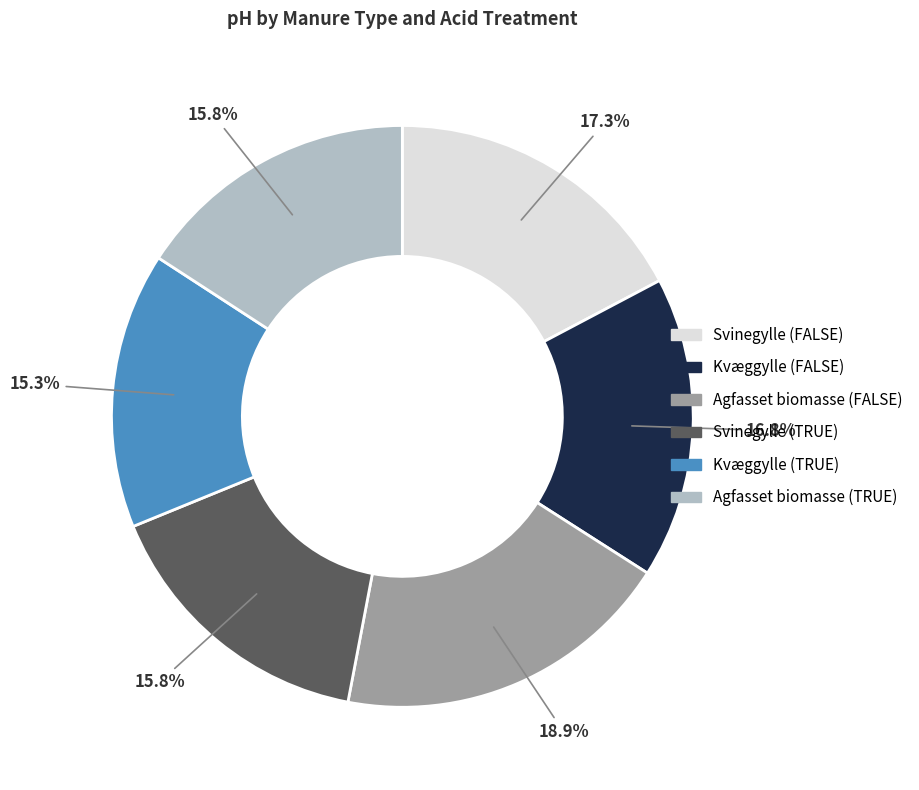

What portion of the pie excludes Svinegylle (FALSE)?

82.7%